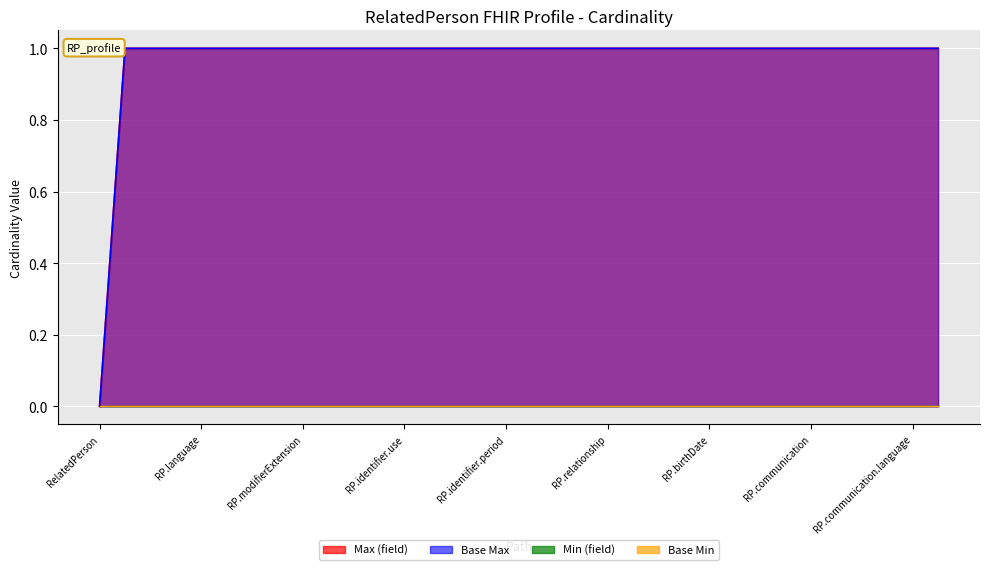

Which category has the lowest value across all series?

RelatedPerson